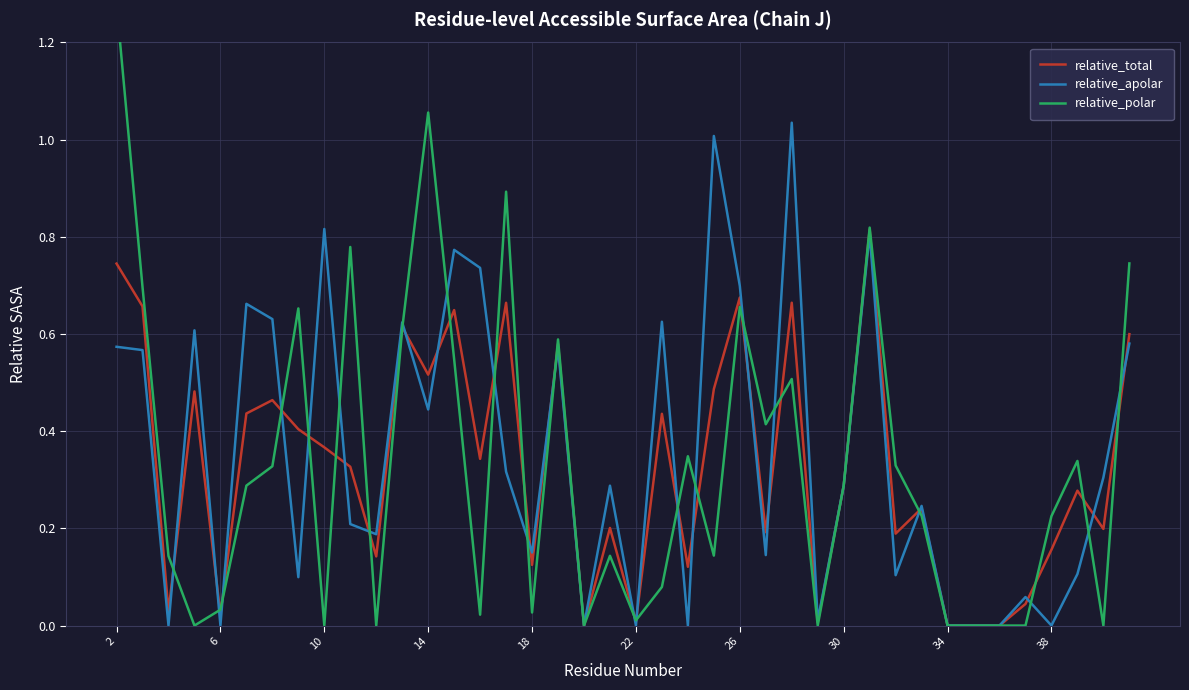

What is the maximum value shown in the chart?

1.3